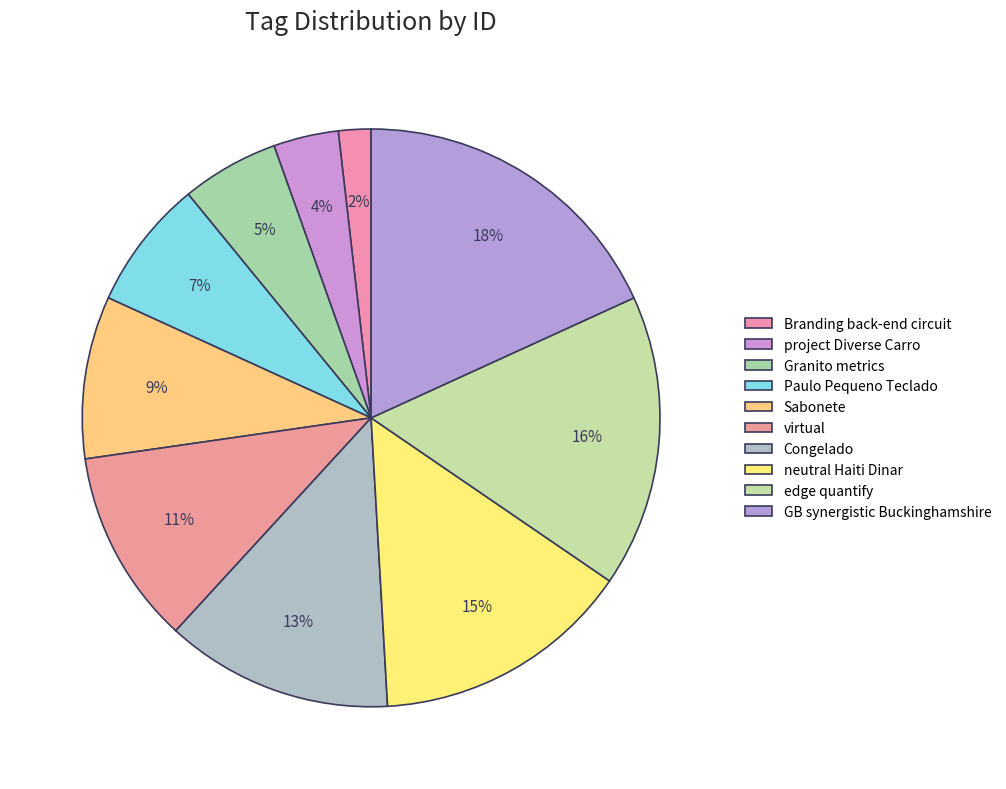

True or false: Branding back-end circuit accounts for 1% of the total.

False